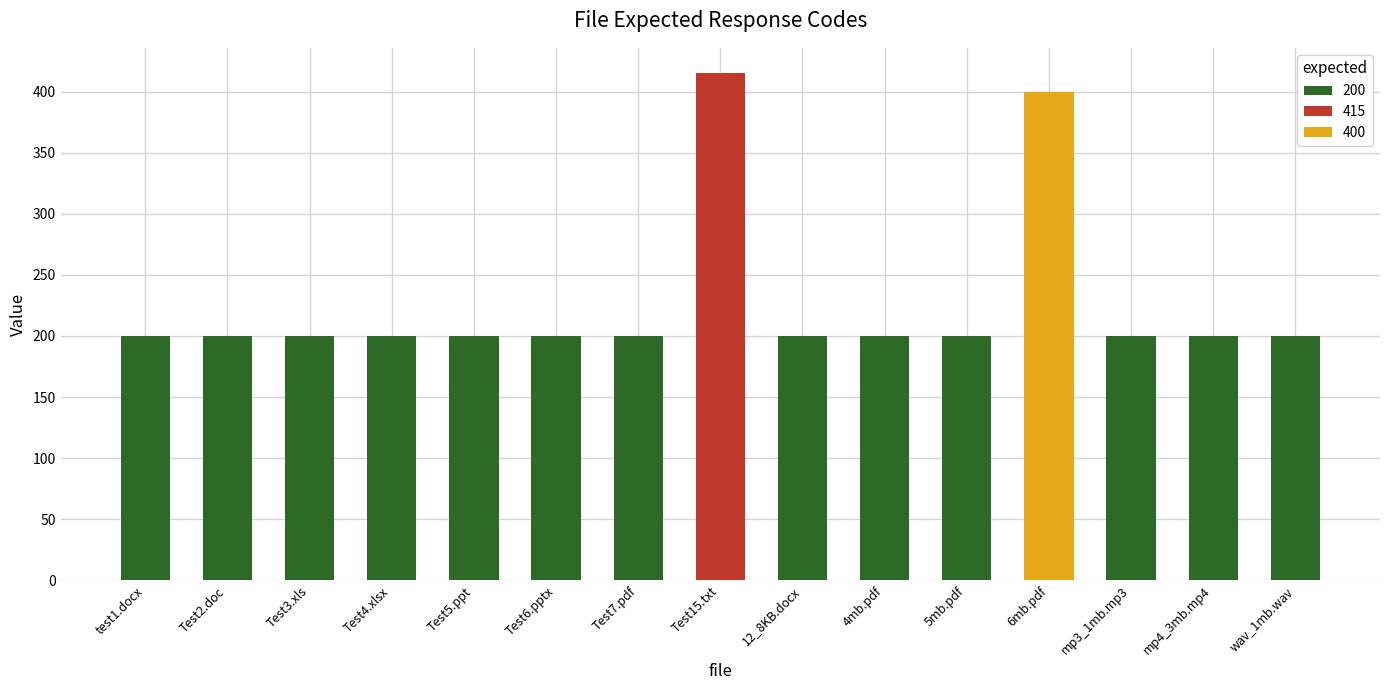

True or false: the data shows 200 at mp3_1mb.mp3.

True